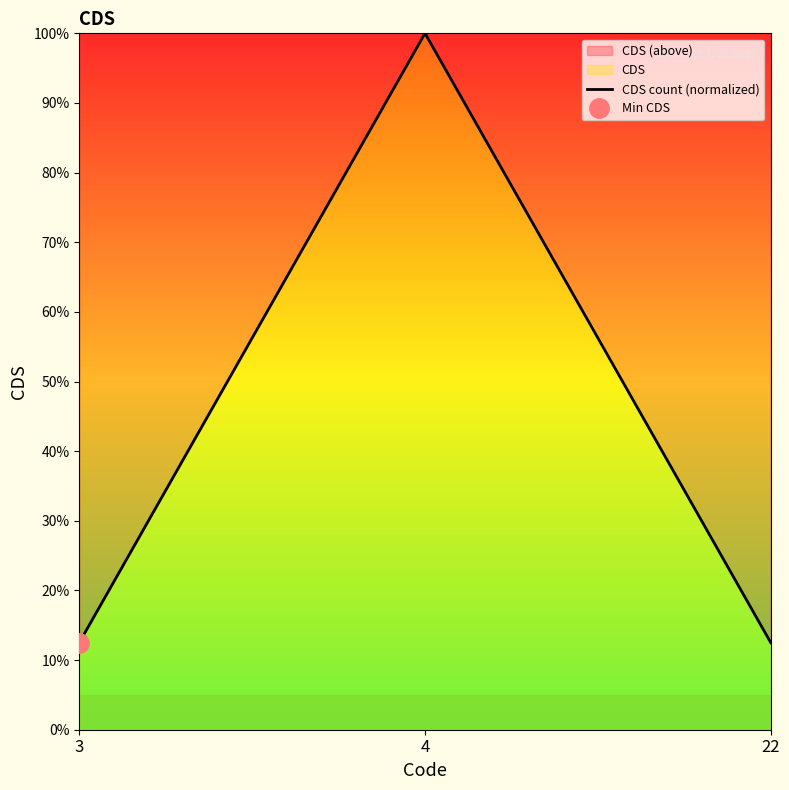

Rank the categories by value from highest to lowest.

4, 3, 22